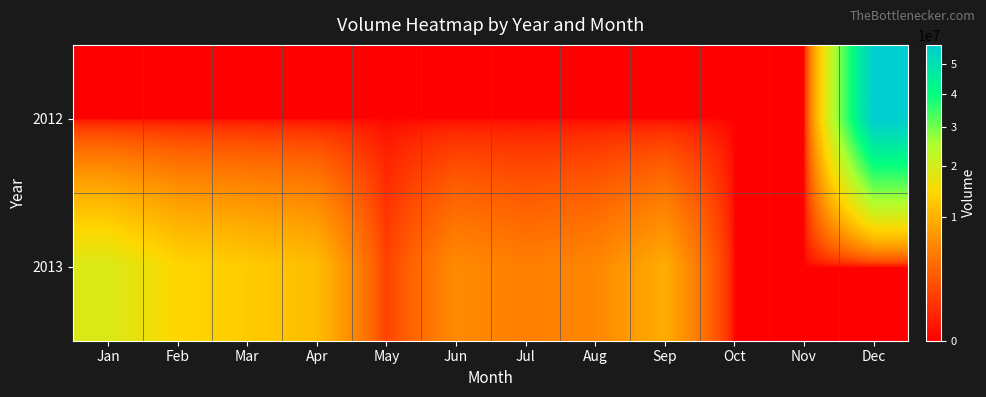

Between Oct and Mar, which is larger?

Oct